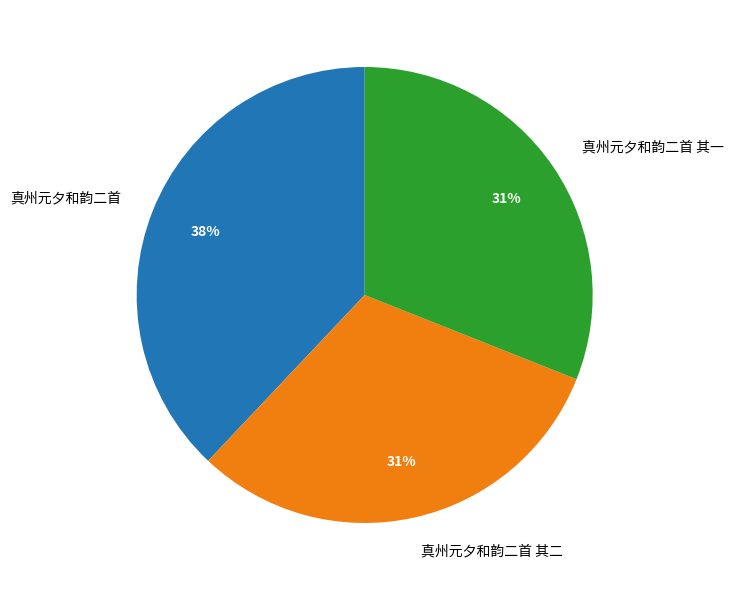

To the nearest percent, what is the average slice percentage?

33%